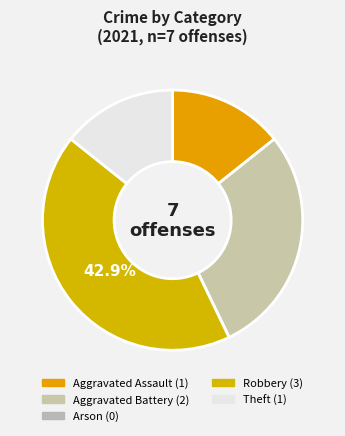

Is there any slice that represents more than half of the pie?

No